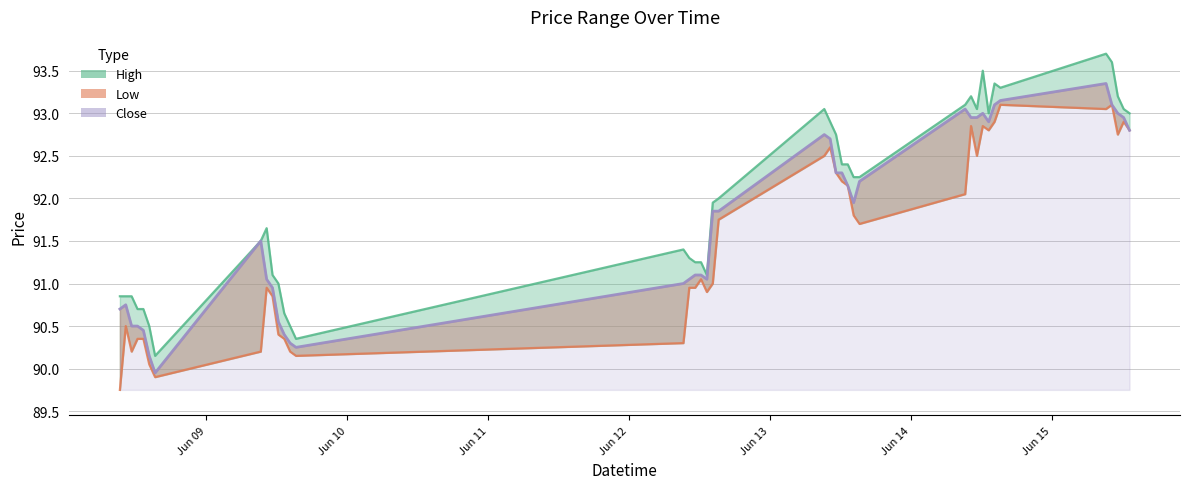

What is the label of the 5th point from the left?

2023-06-08 13:15:00